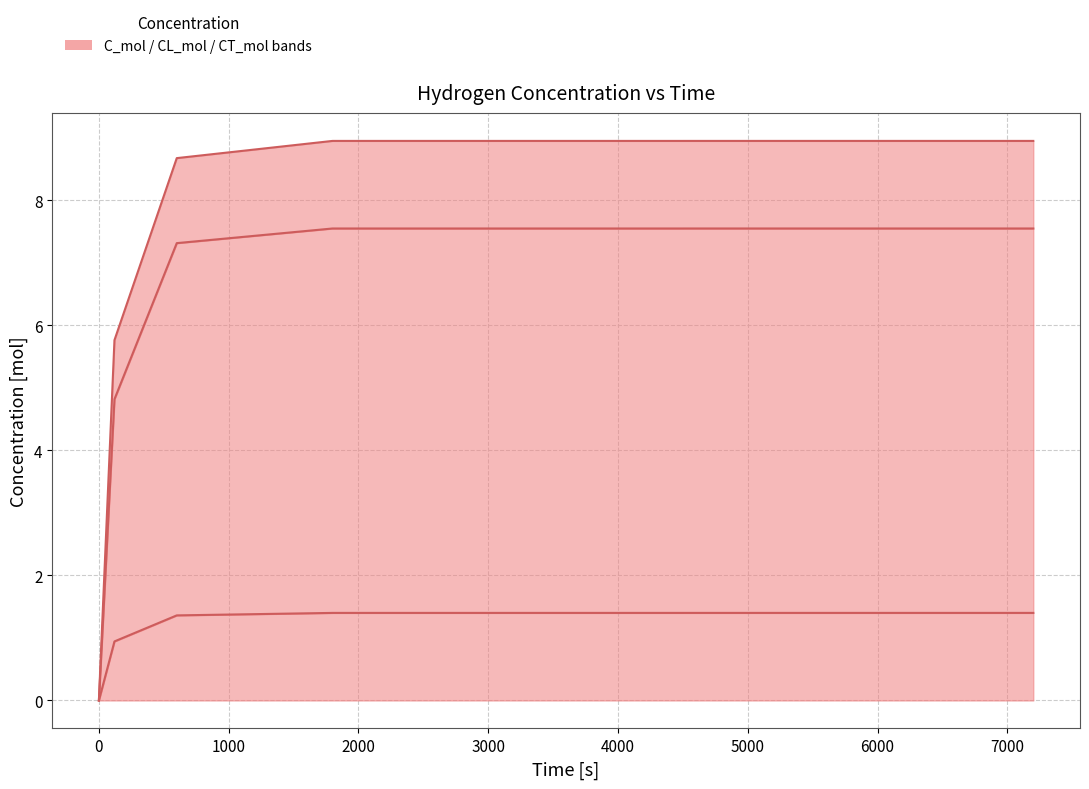

True or false: CL_mol has more than 2 points higher than both neighbors.

False